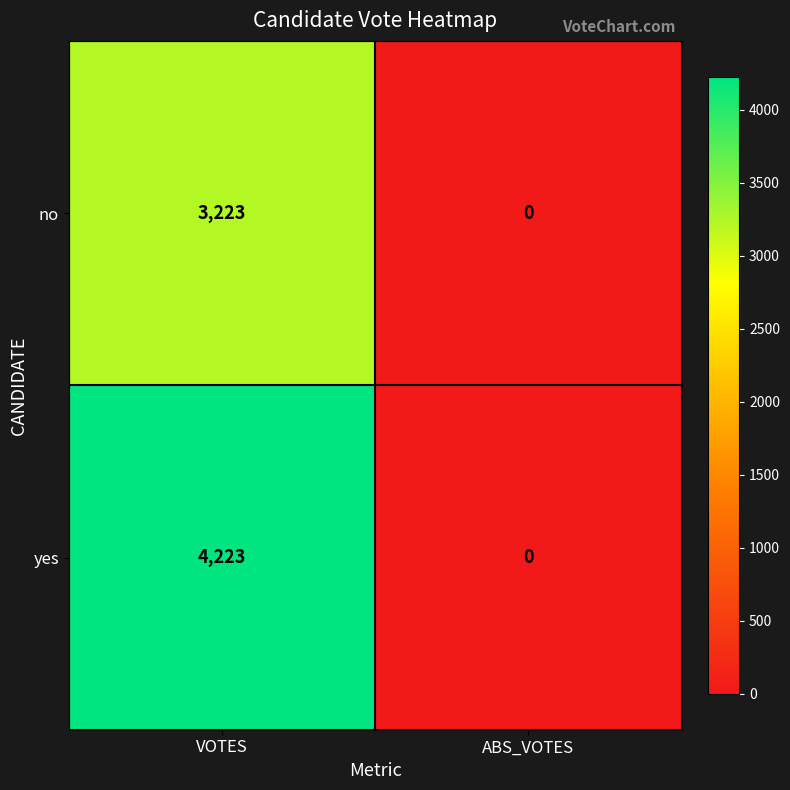

Which category has the highest value across all series?

VOTES